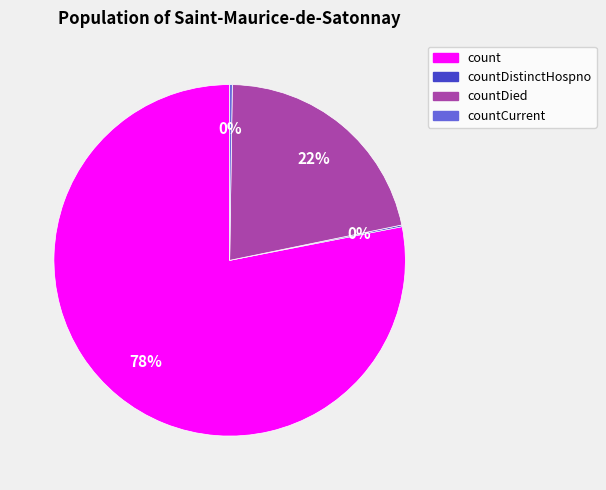

To the nearest percent, what percentage of the pie is count?

78%